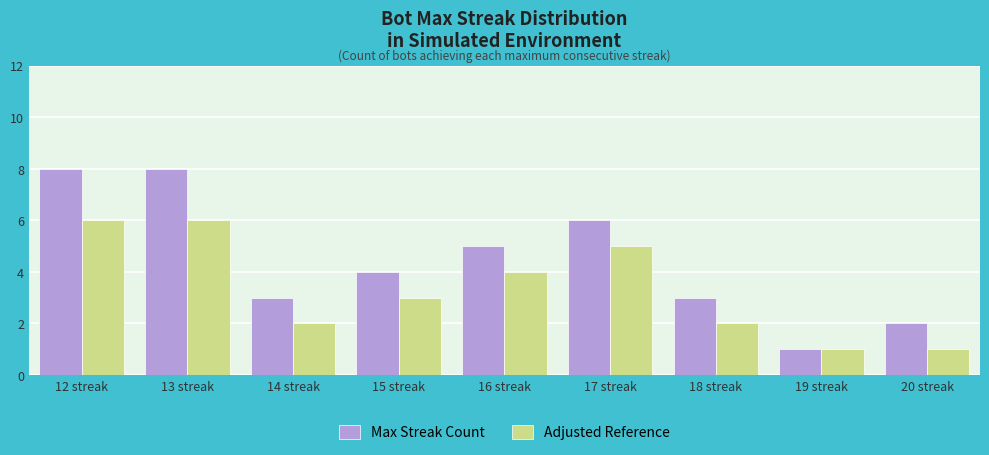

Rank the series by their maximum value, from highest to lowest.

Max Streak Count, Adjusted Reference